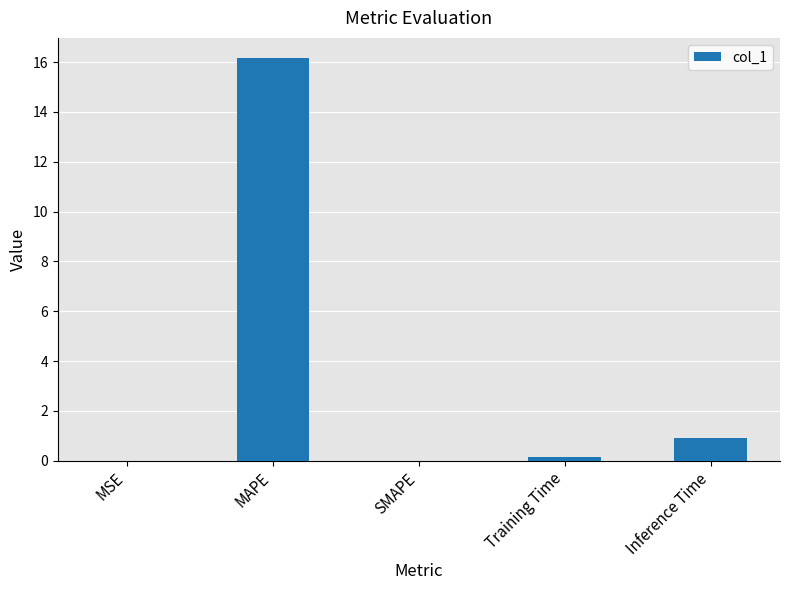

True or false: the data shows 0.9 at Inference Time.

True